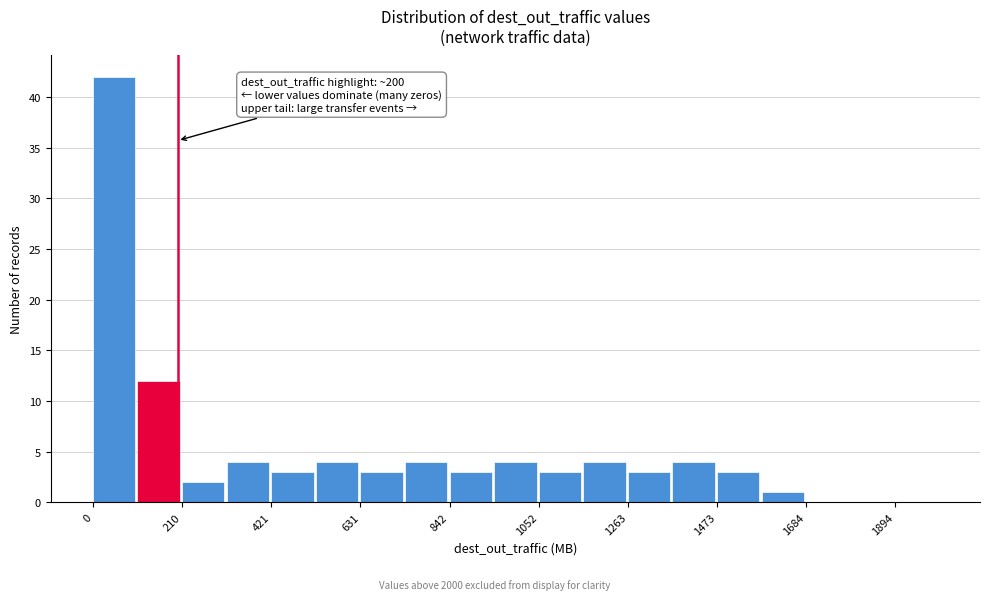

Around what value on the x-axis is the tallest bar? Give the approximate position of its centre, as read against the axis.

50